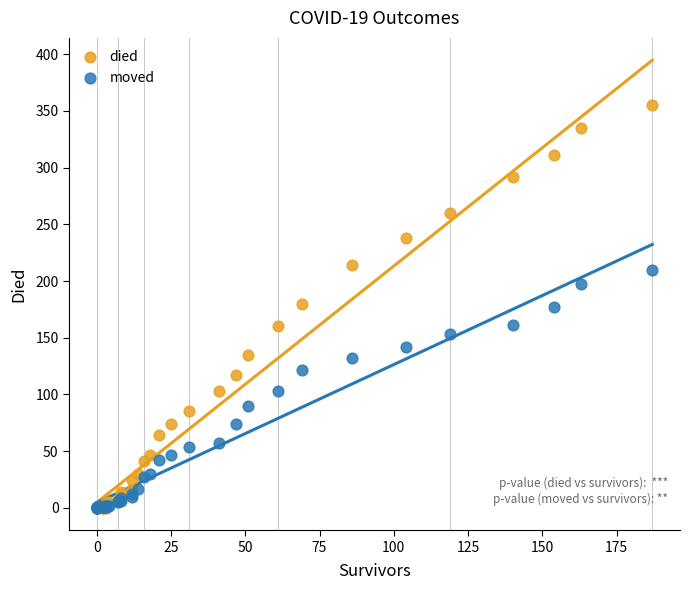

What are all the series names shown in the legend?

died, moved